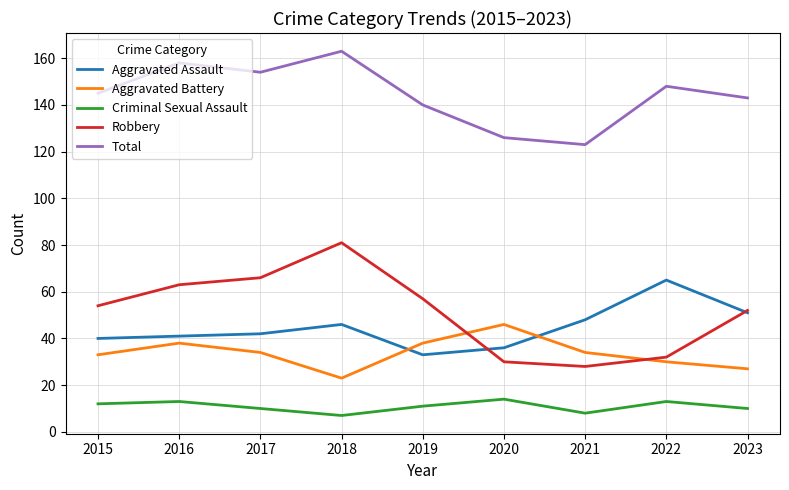

The value of Criminal Sexual Assault at 2015 is 12. True or false?

True